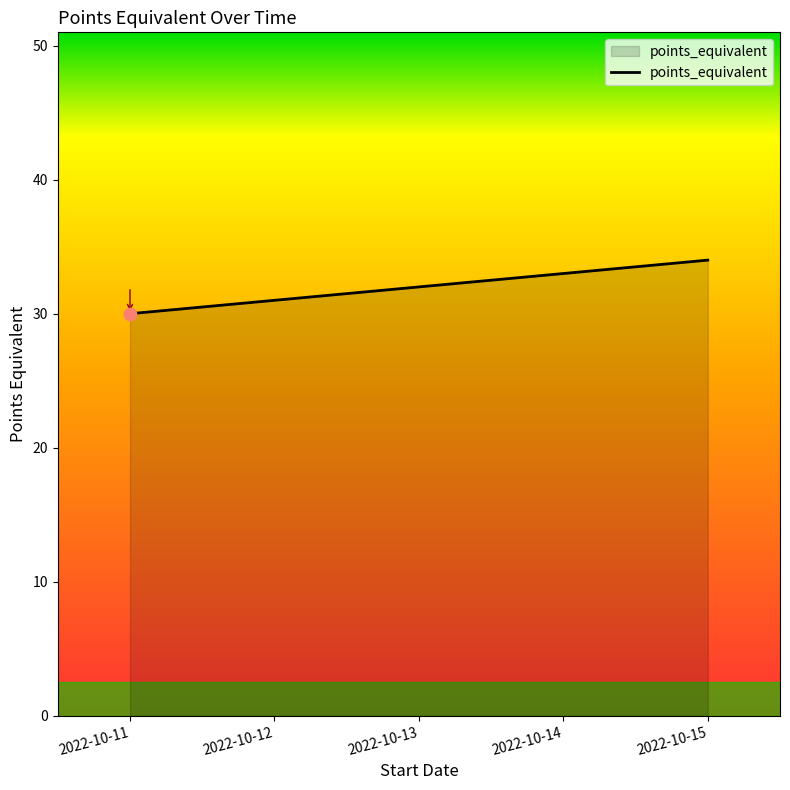

Which has a higher value, 2022-10-11 or 2022-10-13?

2022-10-13